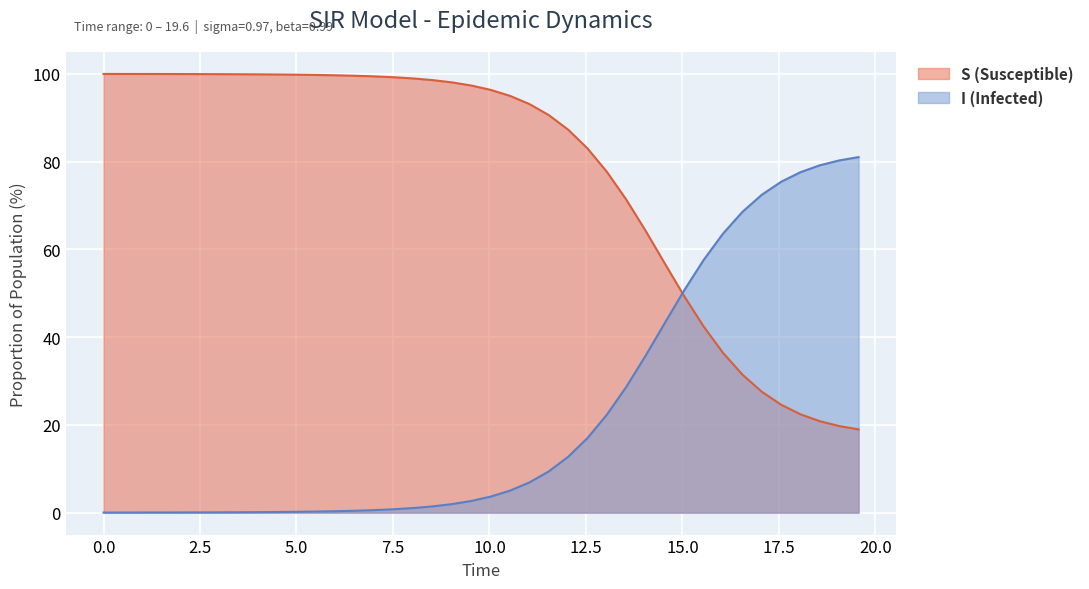

At how many categories does at least one series exceed 15?

40